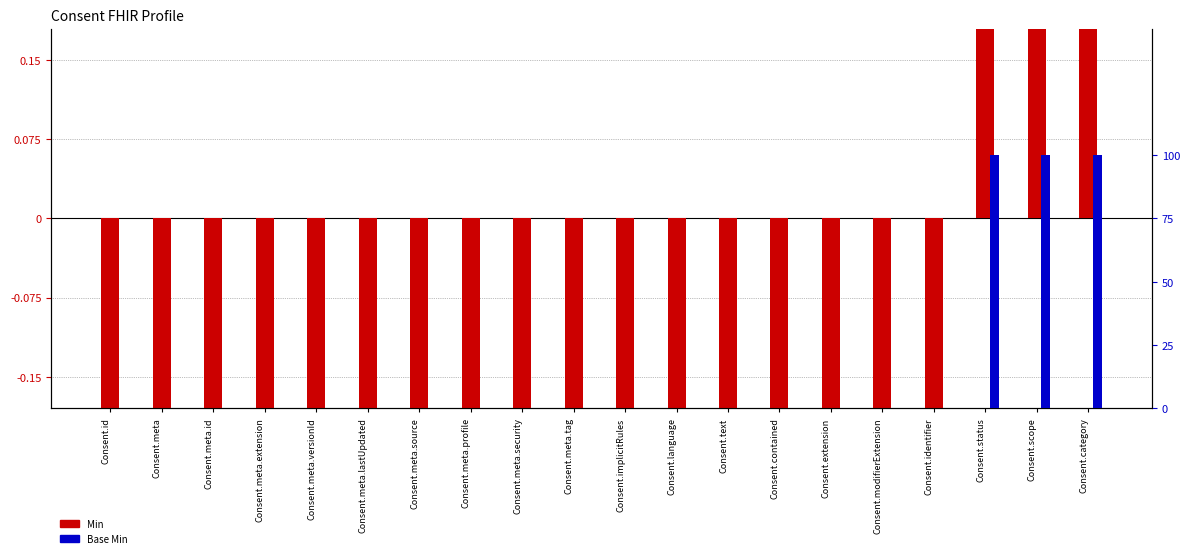

What position from the left is Consent.contained?

14